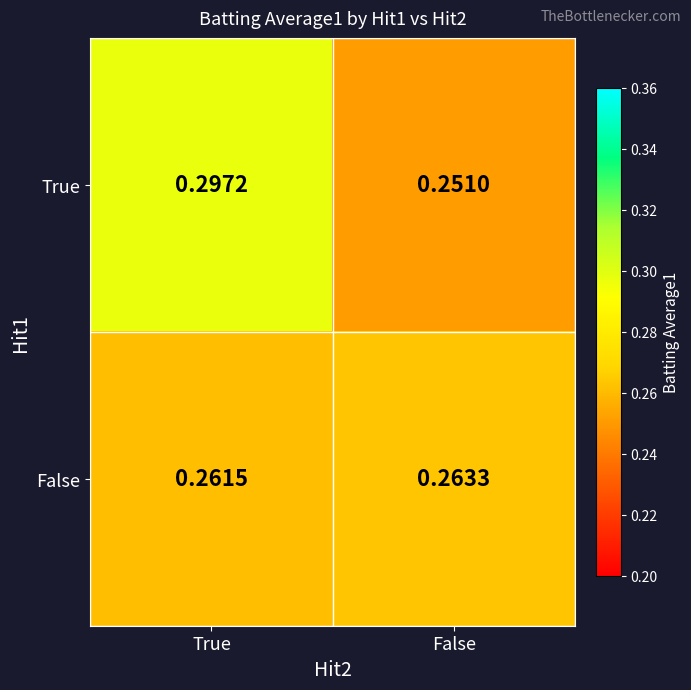

Which series has the largest range (max minus min)?

True